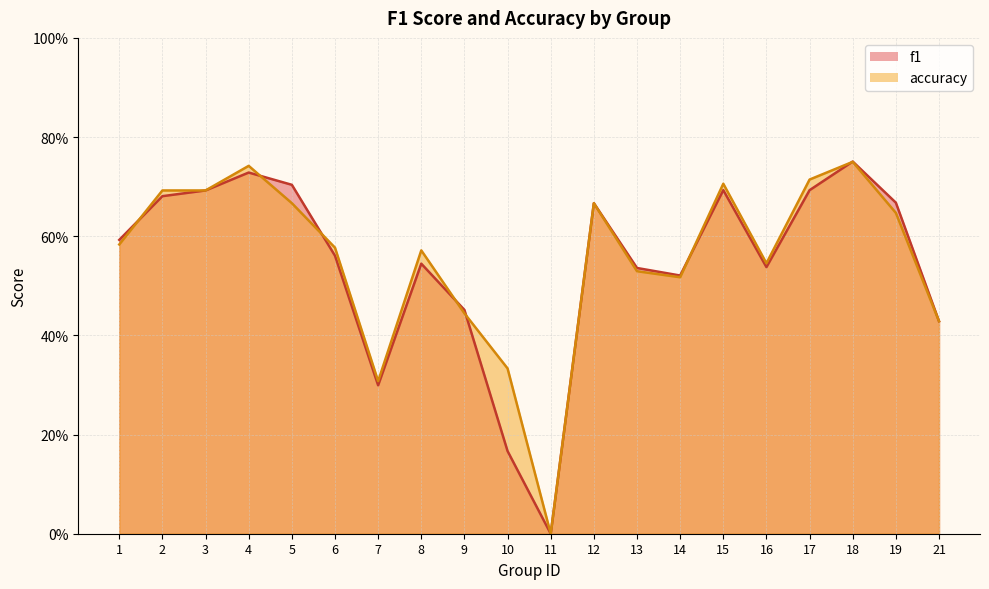

True or false: accuracy has more than 1 points higher than both neighbors.

True